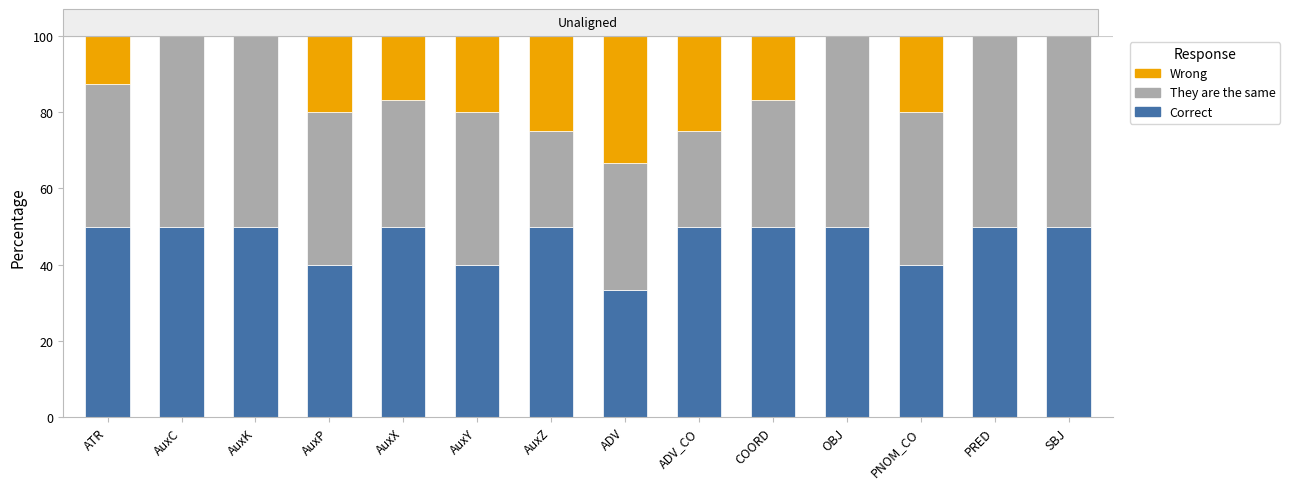

What is the maximum value for Correct?

50.0